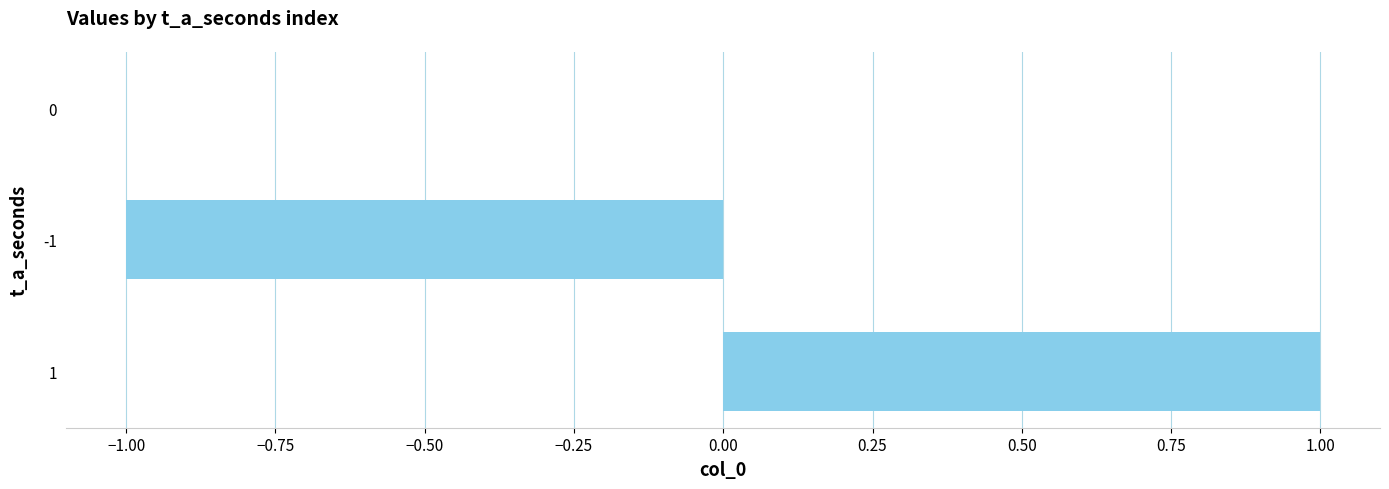

How many negative values are there?

1